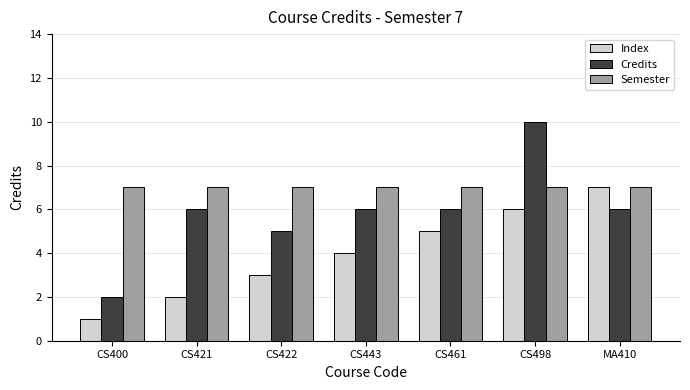

What is the total value across all series at CS461?

18